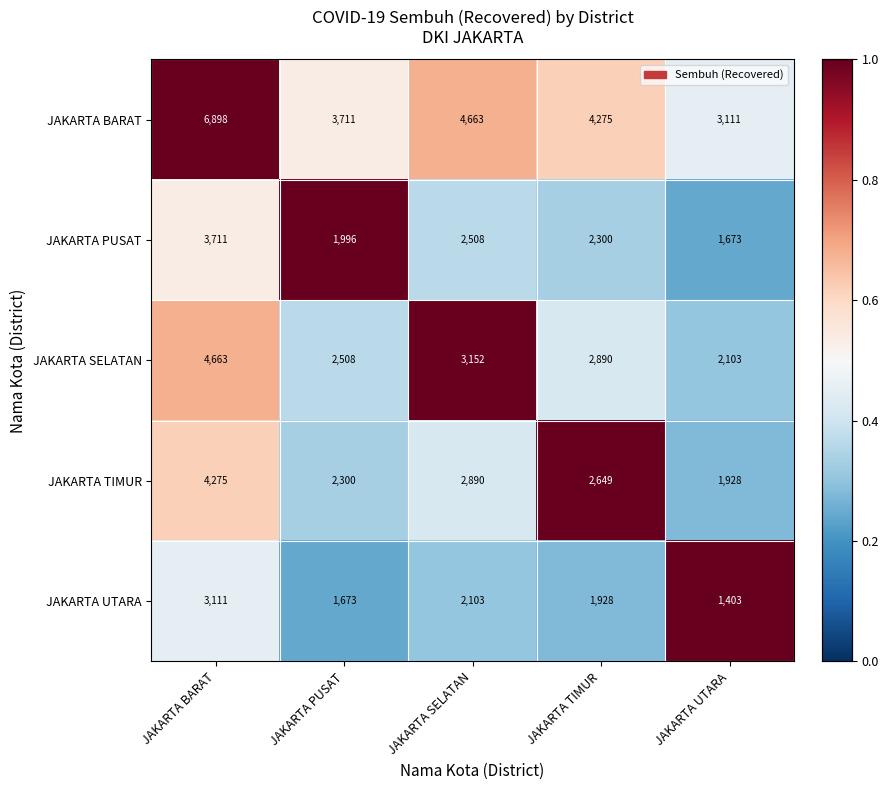

What is the difference between the JAKARTA PUSAT values at JAKARTA TIMUR and JAKARTA UTARA?

627